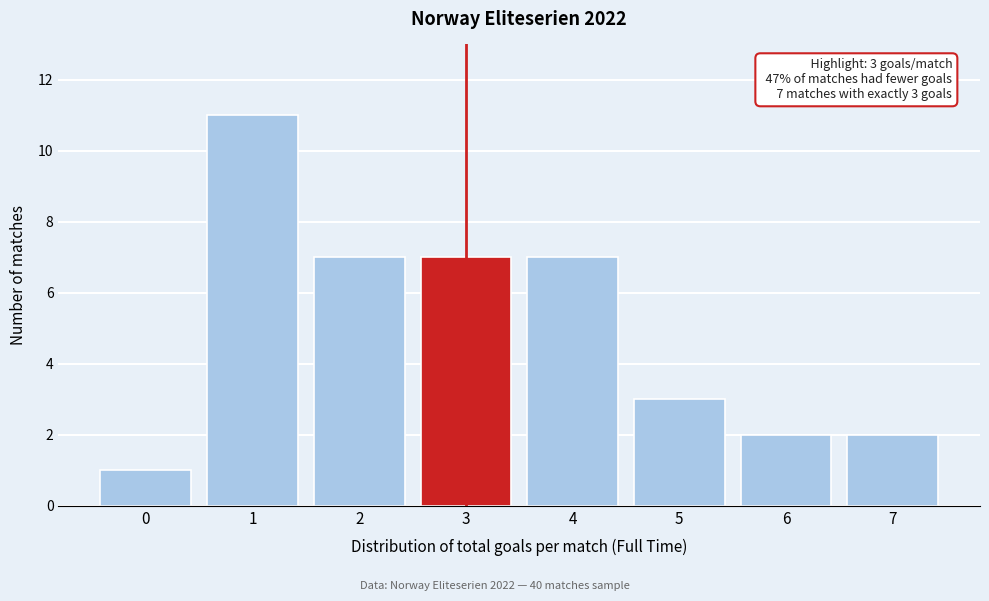

Reading right to left, what are all the values shown in this chart?

7=2	6=2	5=3	4=7	3=7	2=7	1=11	0=1